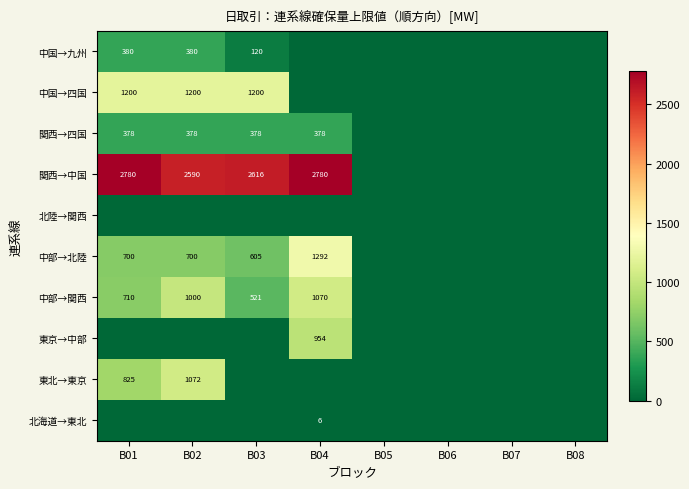

Is it true that 北海道→東北 equals 2 at B04?

False